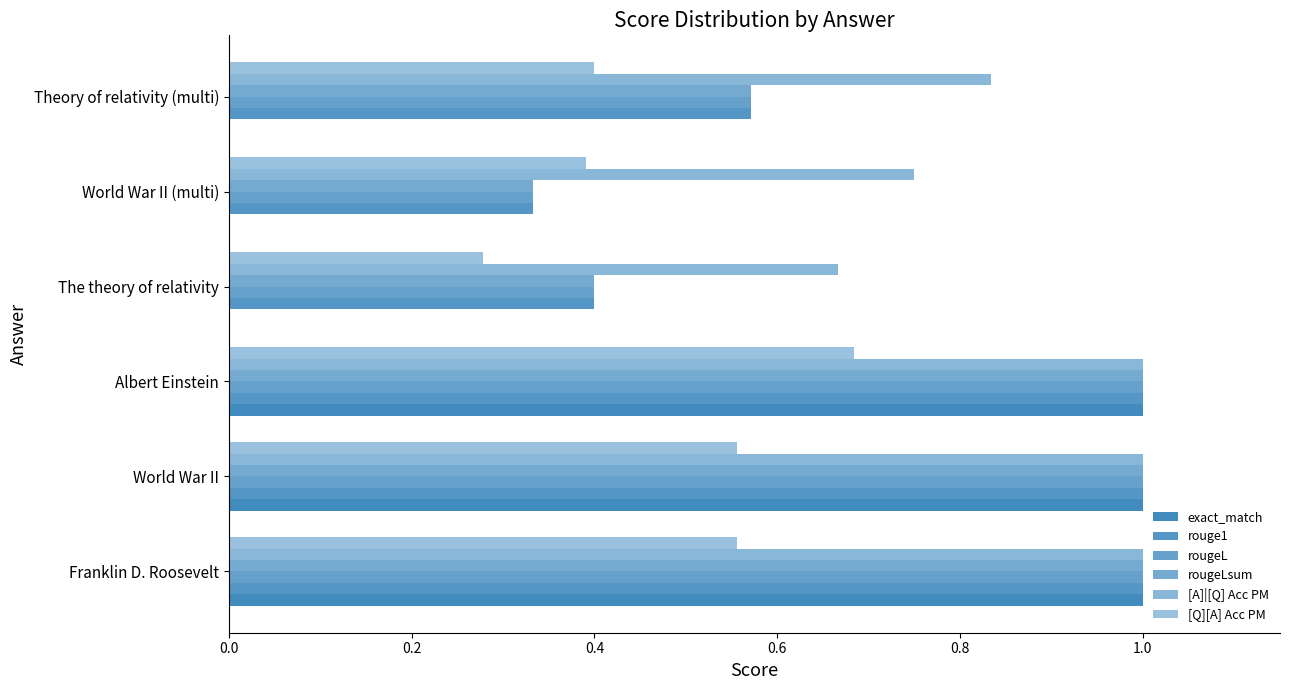

What position from the right is World War II (multi)?

2